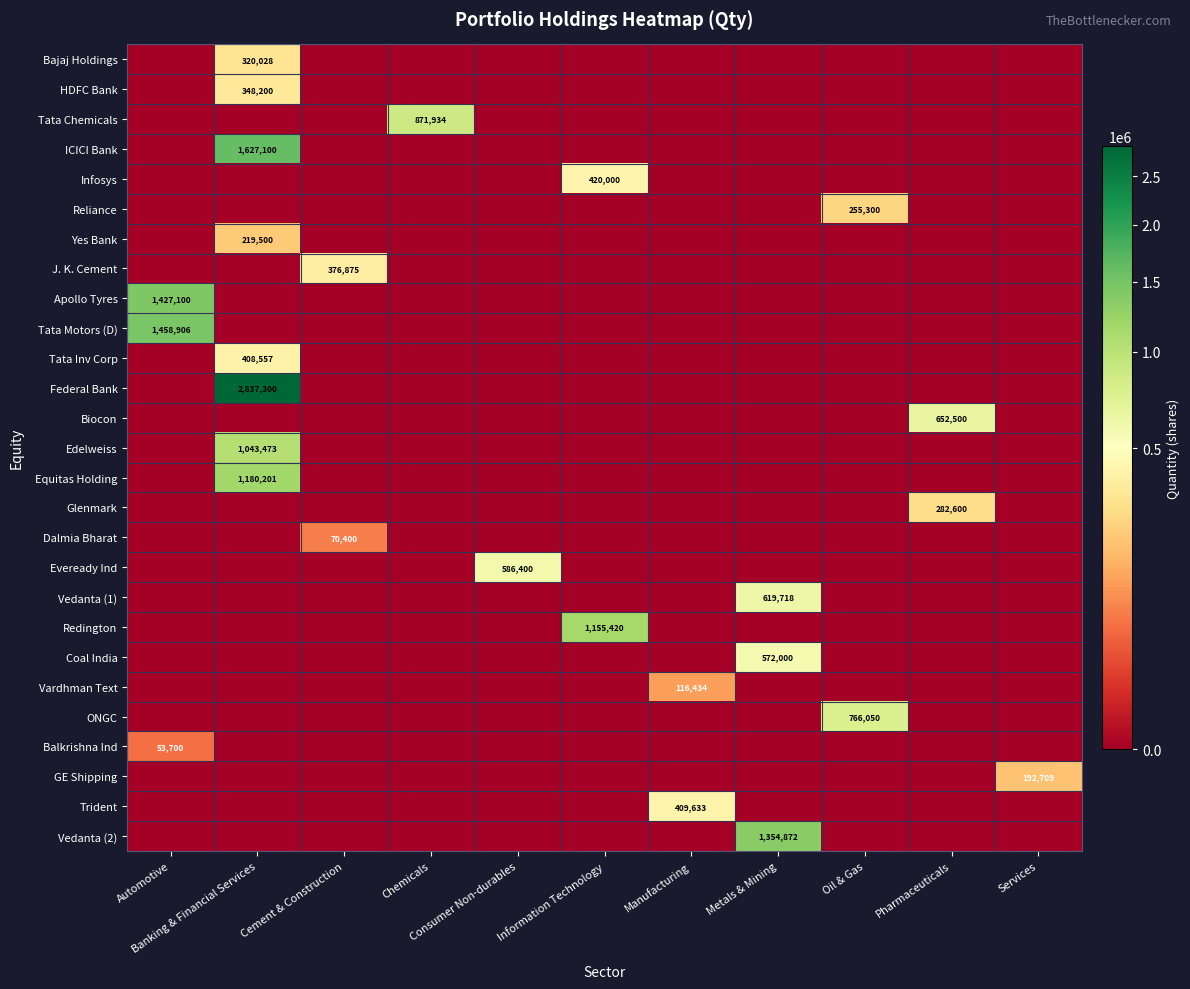

Rank the series by their maximum value, from highest to lowest.

Federal Bank, ICICI Bank, Tata Motors (D), Apollo Tyres, Vedanta (2), Equitas Holding, Redington, Edelweiss, Tata Chemicals, ONGC, Biocon, Vedanta (1), Eveready Ind, Coal India, Infosys, Trident, Tata Inv Corp, J. K. Cement, HDFC Bank, Bajaj Holdings, Glenmark, Reliance, Yes Bank, GE Shipping, Vardhman Text, Dalmia Bharat, Balkrishna Ind